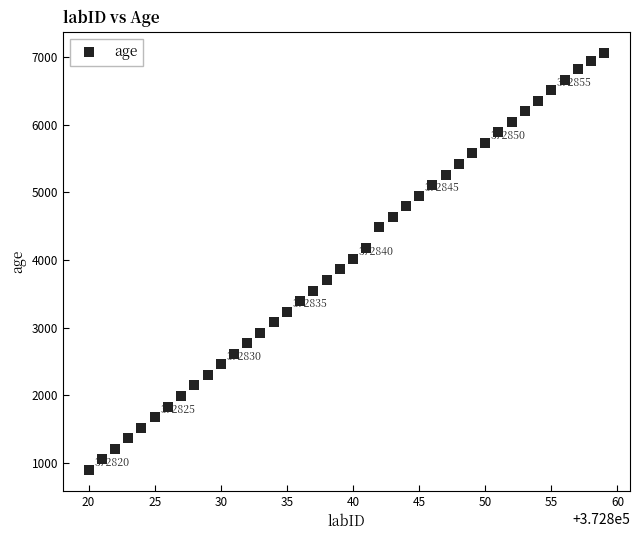

What is the range of X values (max minus min)?

39